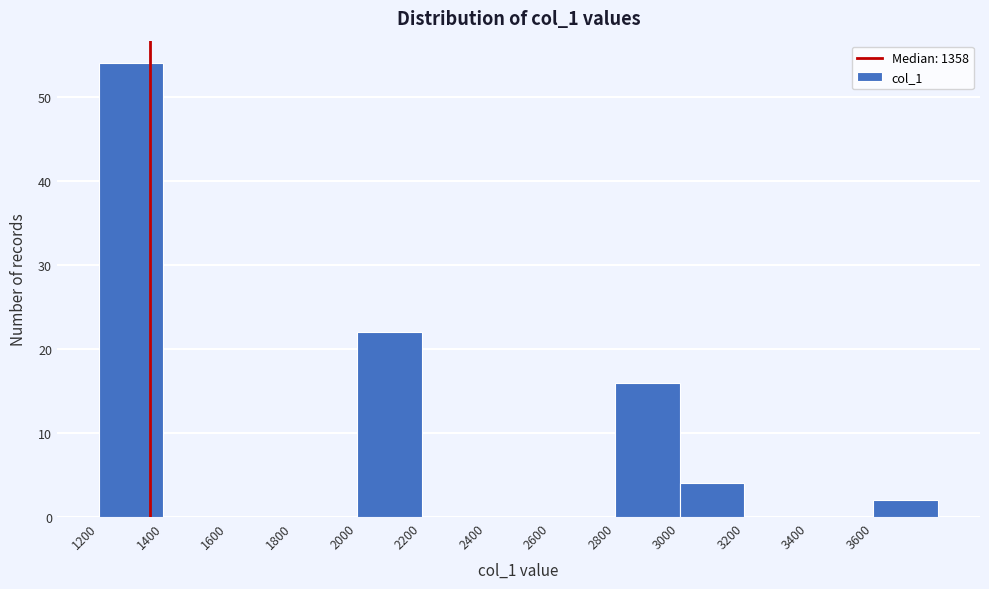

Over which range of the x-axis is the bar tallest?

1200 to 1400